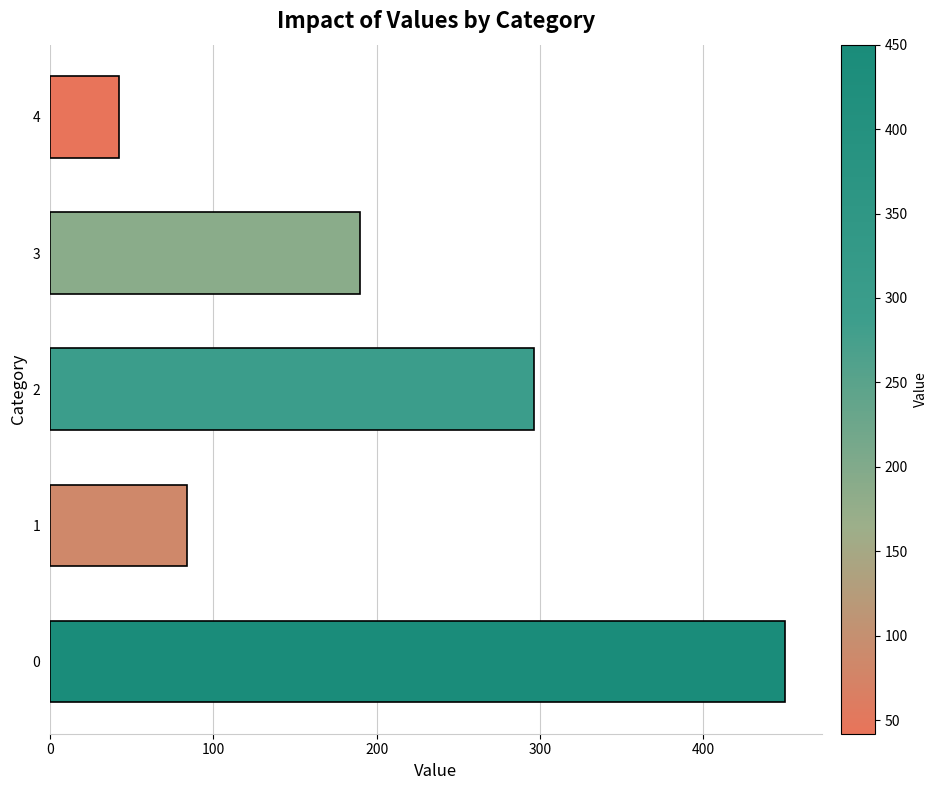

What is the difference between the maximum and minimum values?

408